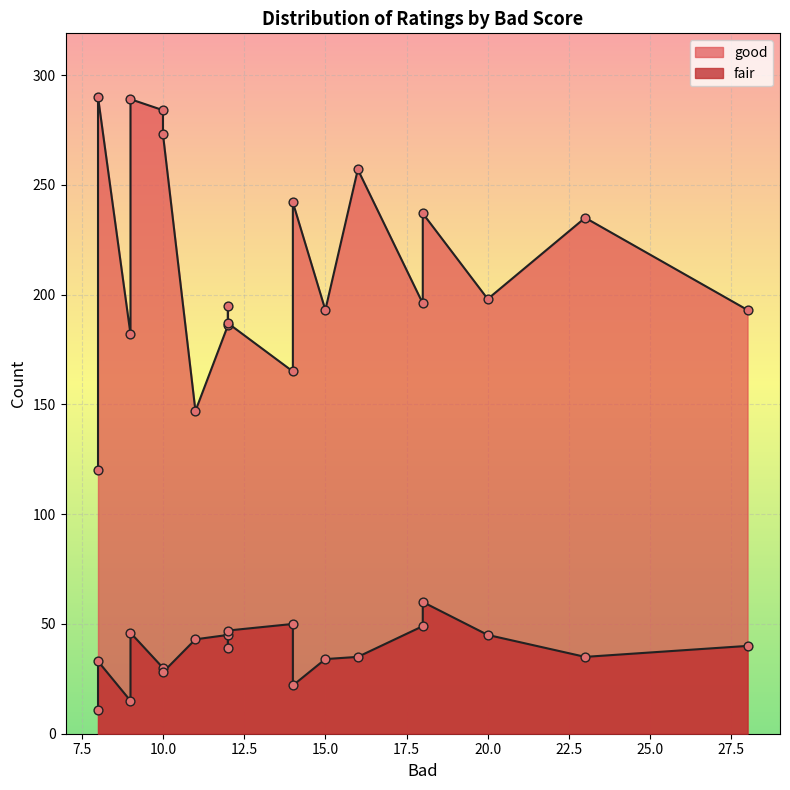

Which series has the largest total across all categories?

good